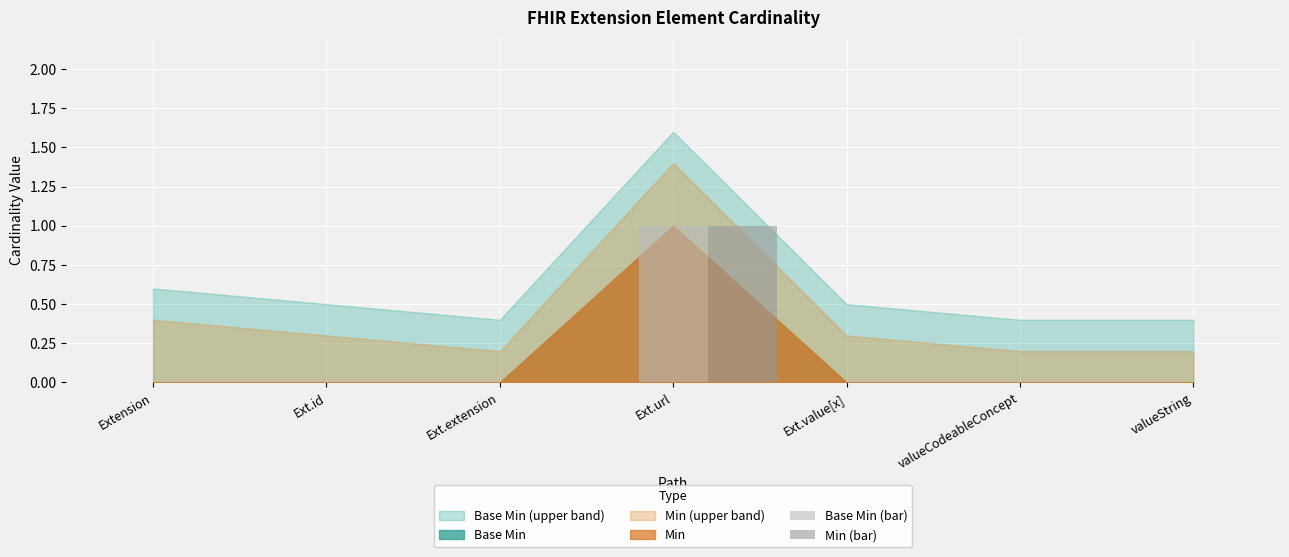

At which category is the sum across all series the highest?

Ext.url